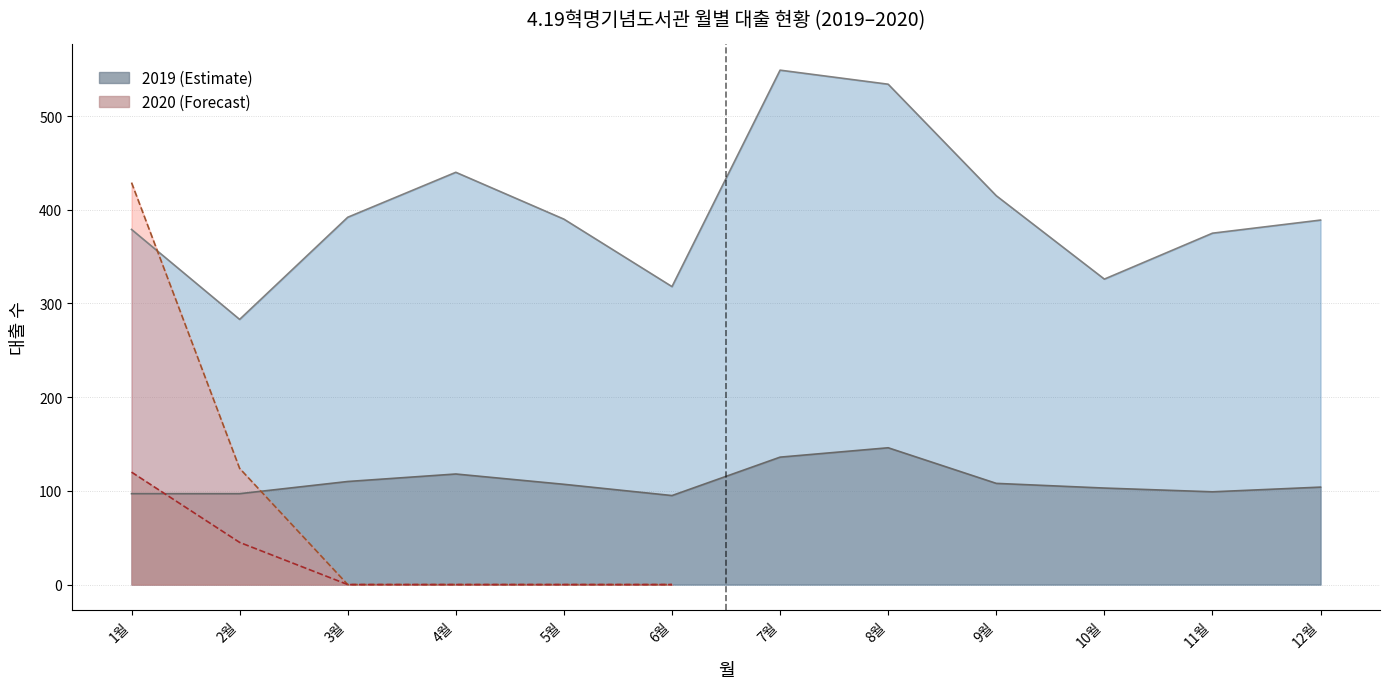

What is the sum of all 2019 대출 명수 values?

1320